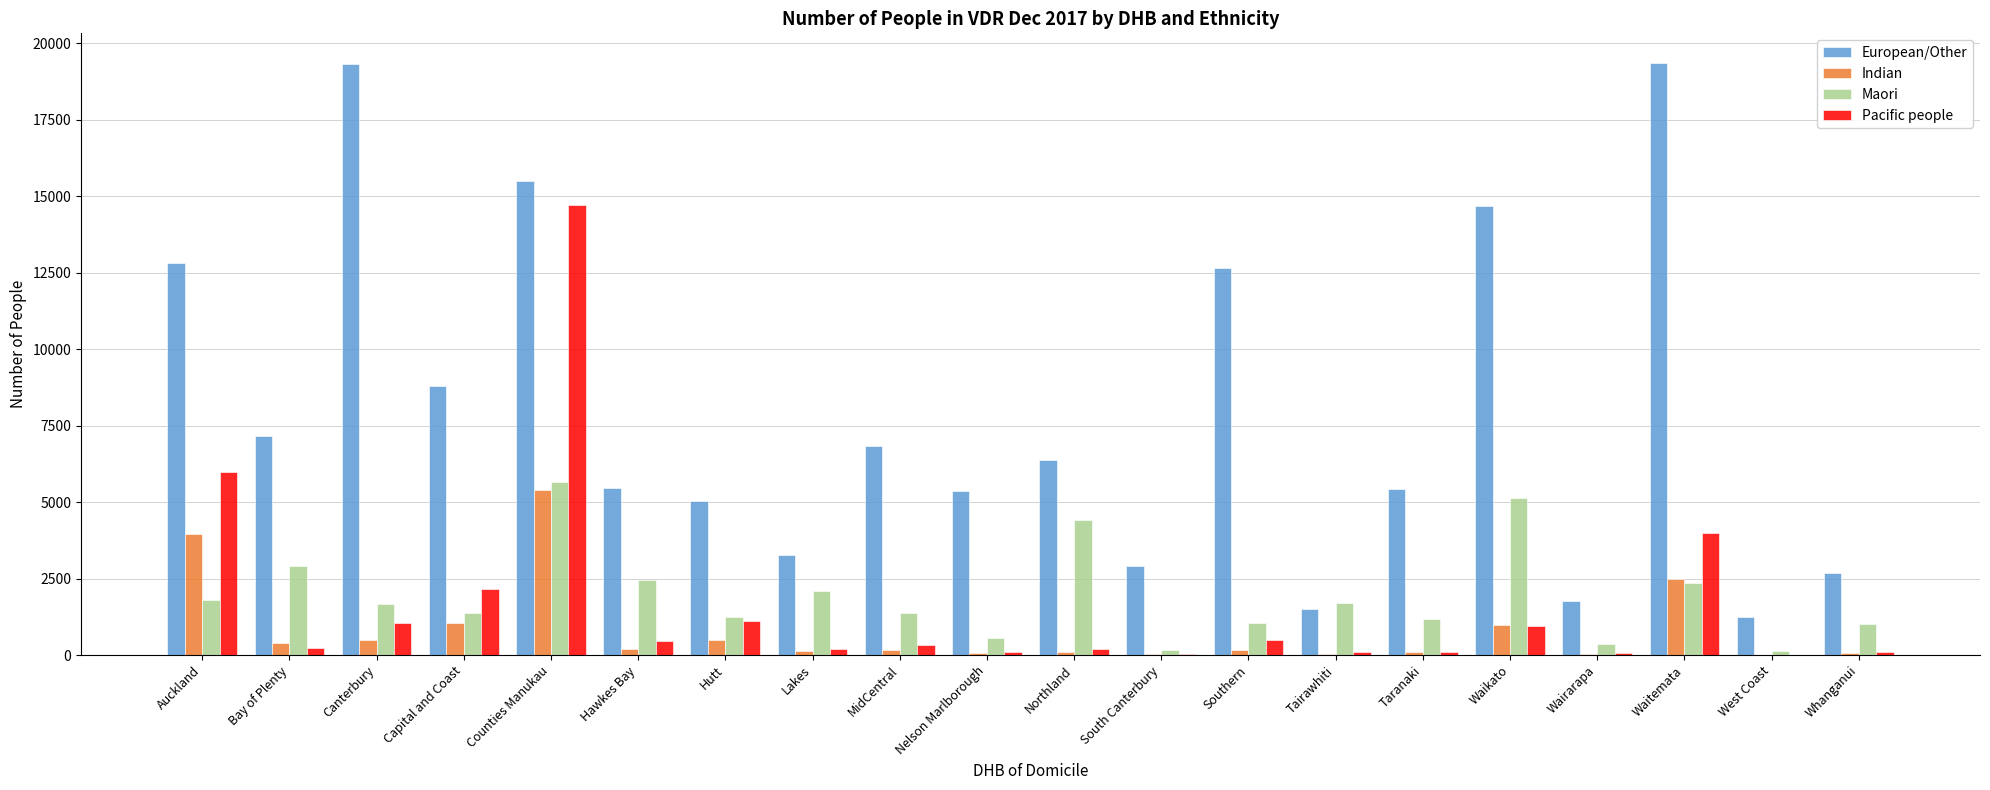

What value does the Maori series have at Tairawhiti, to the nearest 100?

1700